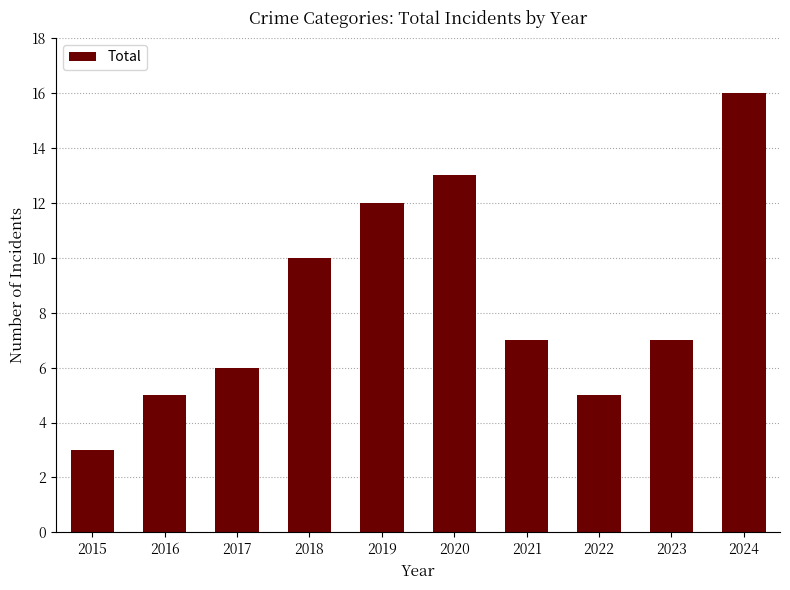

How many categories are shown in the chart?

10